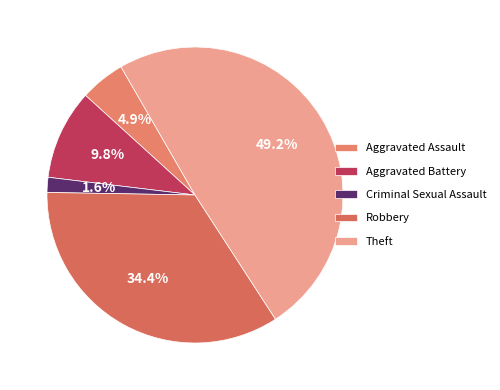

Which slice is the smallest?

Criminal Sexual Assault